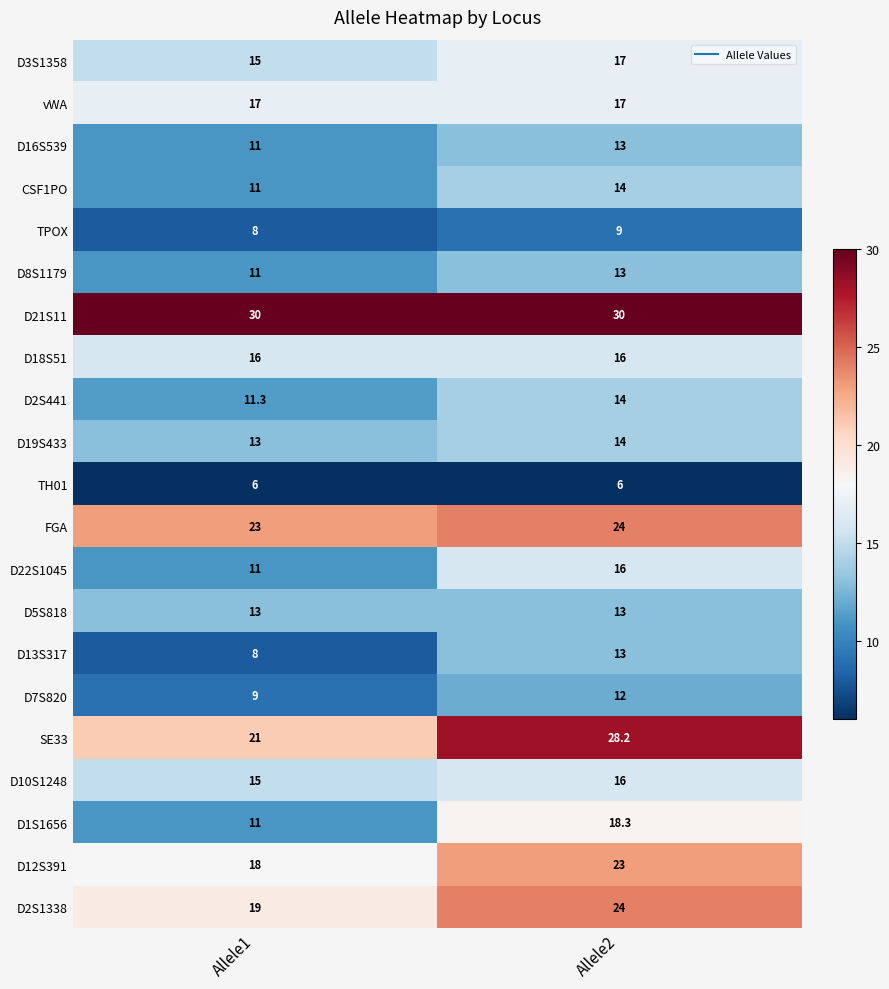

Rank the categories by FGA value from highest to lowest.

Allele2, Allele1